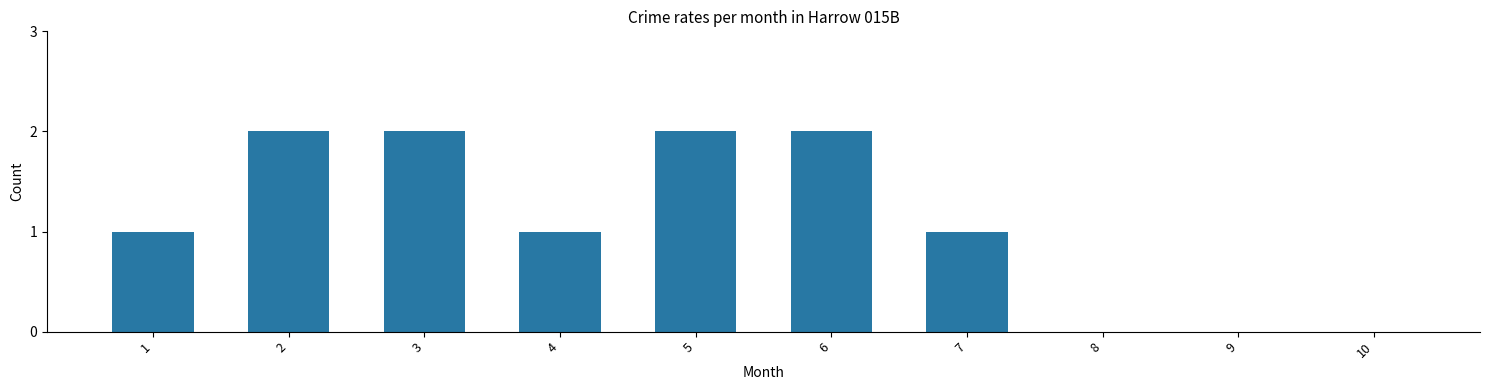

What is the average value?

1